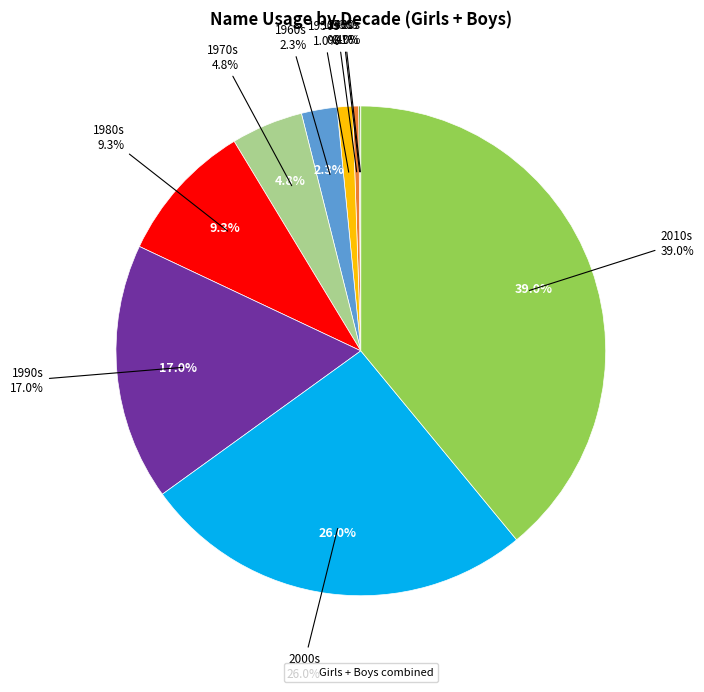

Is there any slice that represents more than half of the pie?

No